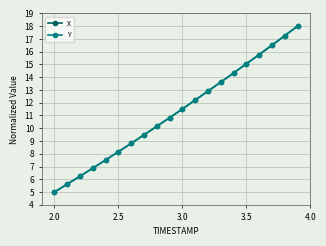

What is the value of the X point at the 5th from the left?

7.5